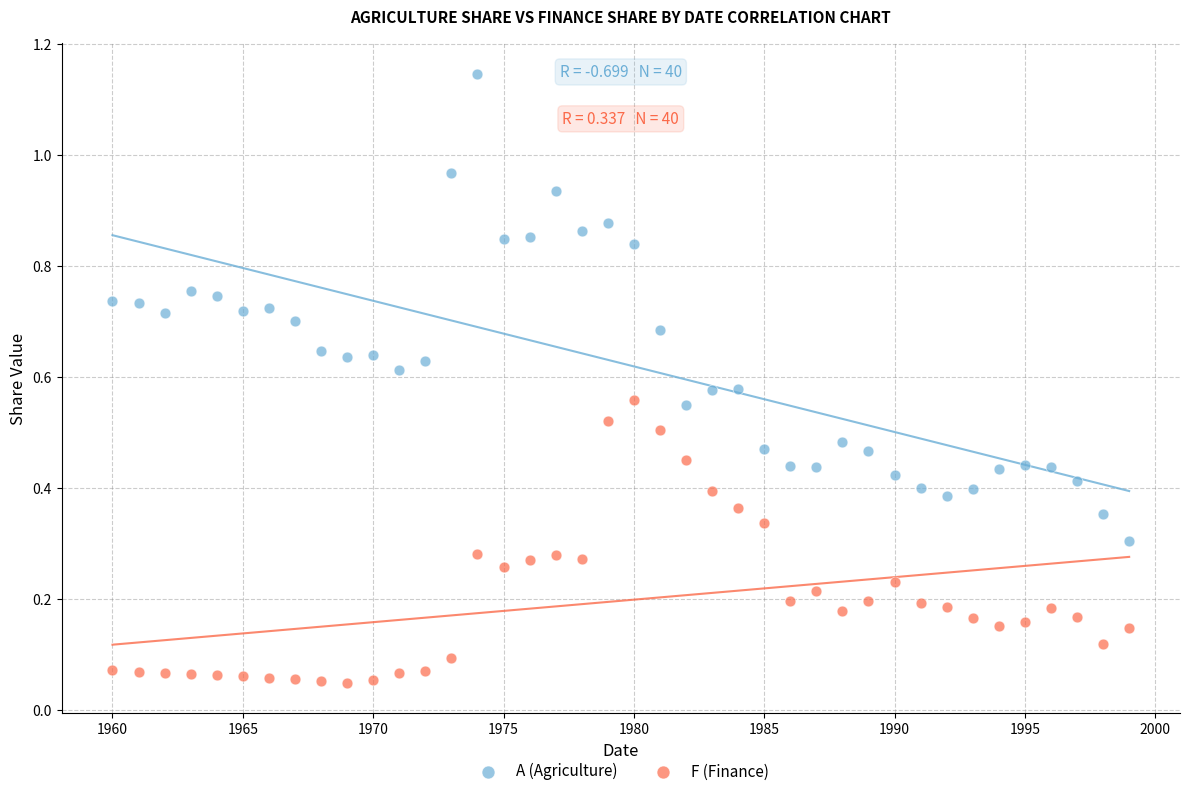

What are all the series names shown in the legend?

A (Agriculture), F (Finance)